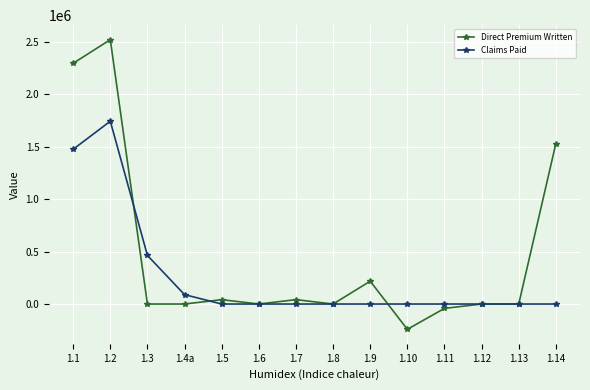

What is the label of the 13th point from the left?

1.13